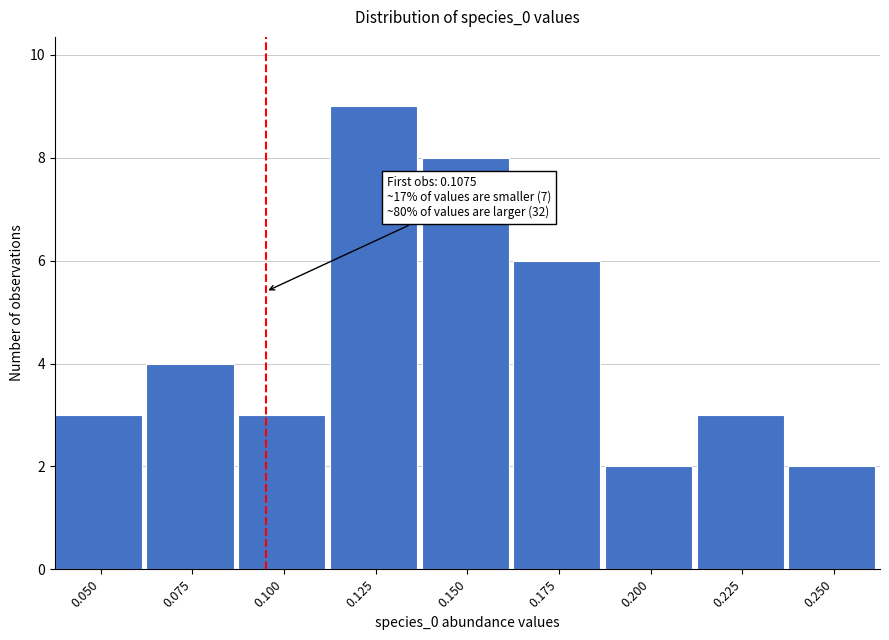

Reading left to right, transcribe all the data shown in this chart.

3	4	3	9	8	6	2	3	2